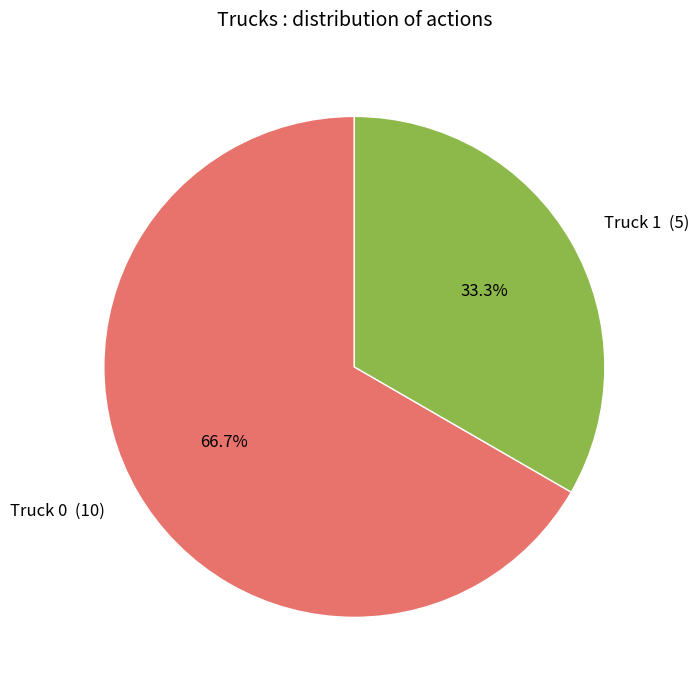

Which has a higher value, Truck 0 or Truck 1?

Truck 0